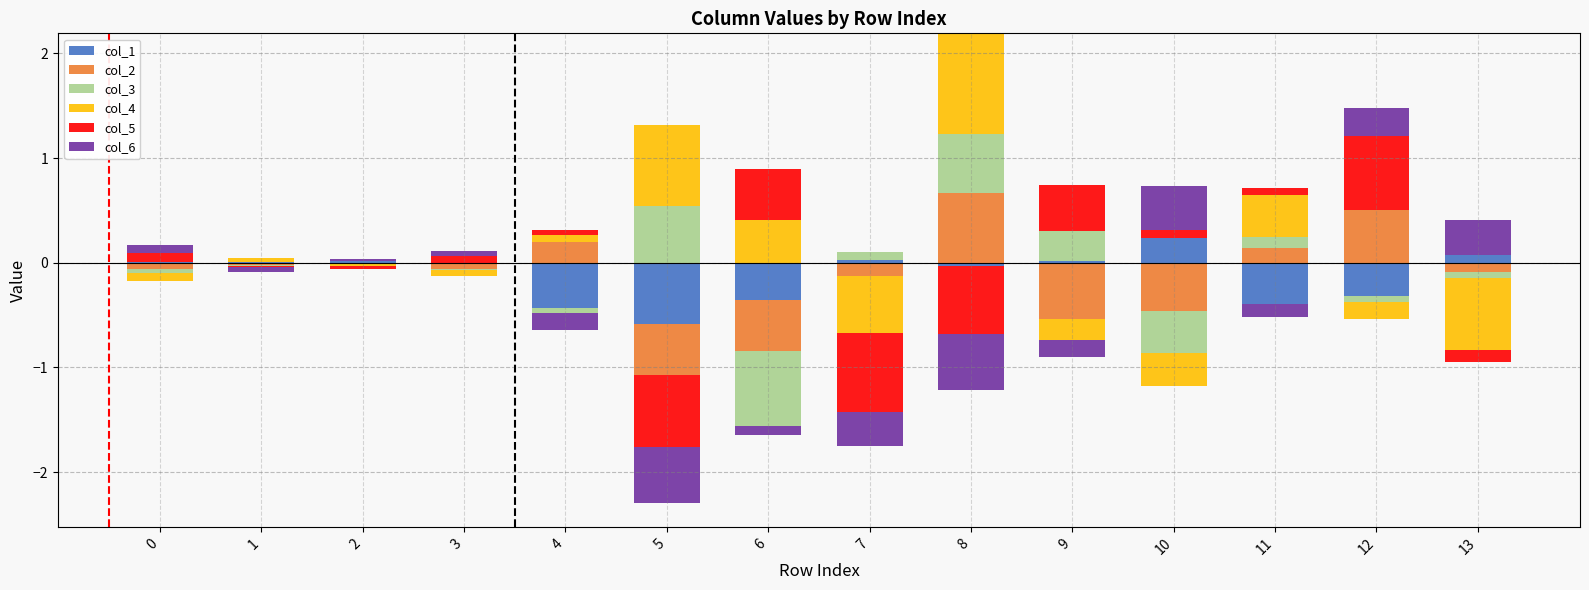

Rank the series by their maximum value, from lowest to highest.

col_1, col_6, col_3, col_2, col_5, col_4